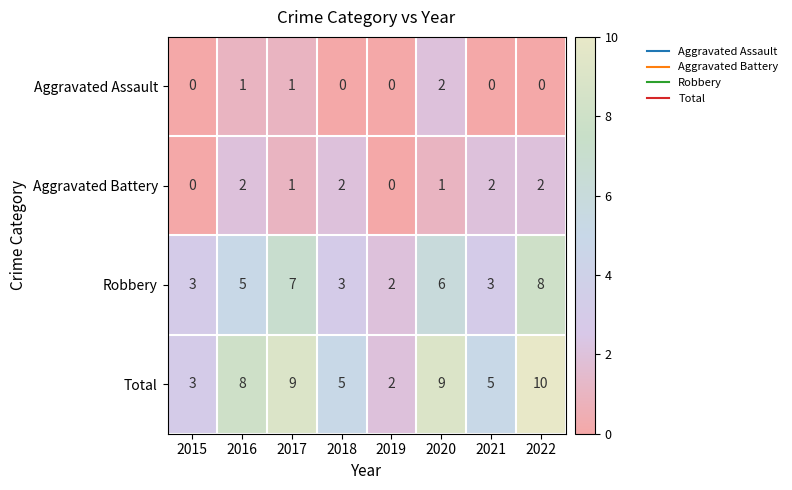

What is the average value of the Robbery series?

5